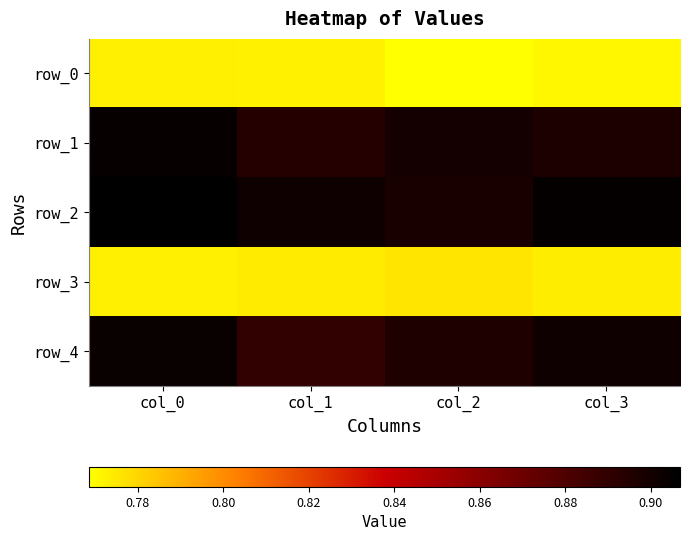

Which series has the largest total across all categories?

row_2